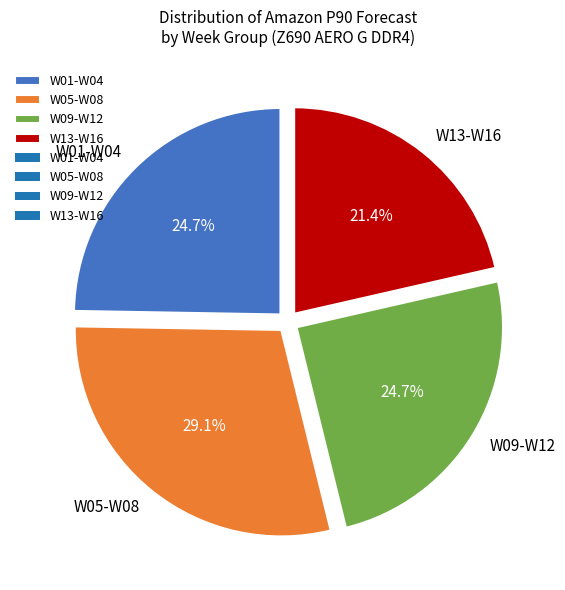

To the nearest percent, what is the average slice percentage?

25%